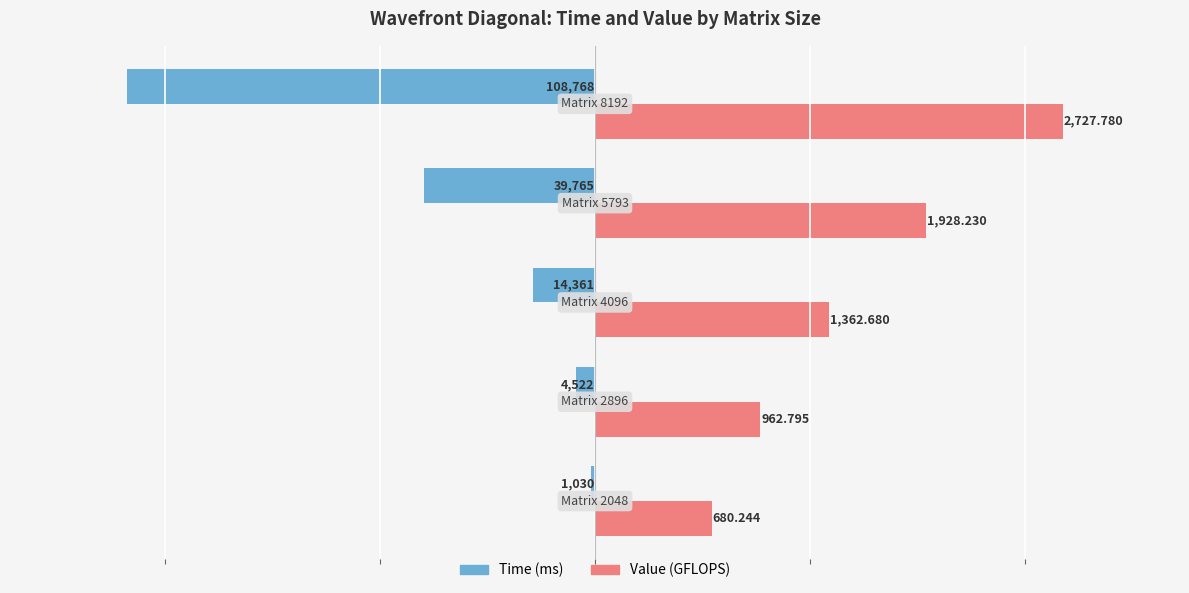

The Value series shows 55736.3 at 1. True or false?

False